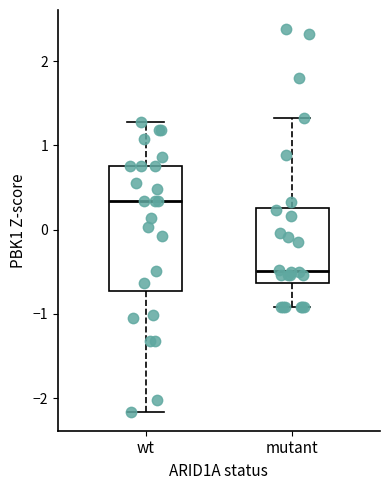

Reading left to right, read every box against the y-axis: the position of its median line, the range the box covers, and the ends of its whiskers. The values are not printed on the chart, so give them approximately, as read against the axis.

wt: median 0.3, box -0.7 to 0.8, whiskers -2.2 to 1.3
mutant: median -0.5, box -0.6 to 0.3, whiskers -0.9 to 1.3